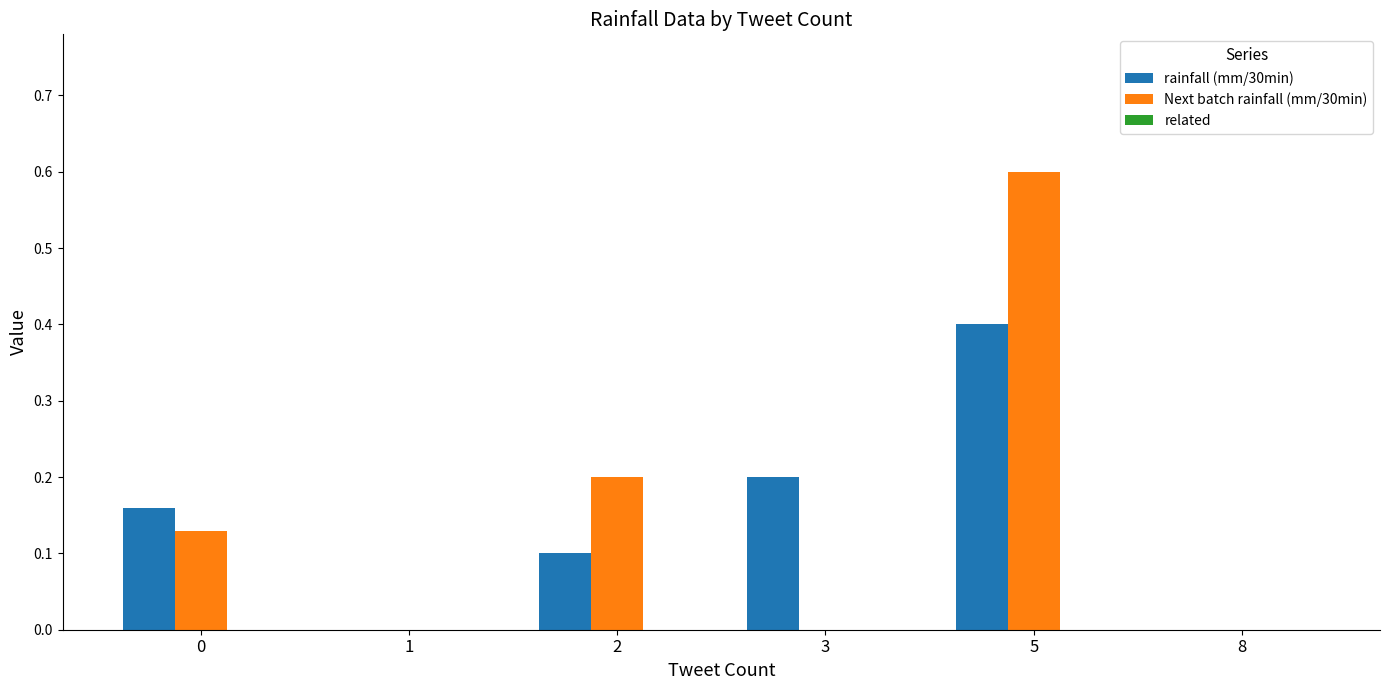

At which category is the sum across all series the highest?

5